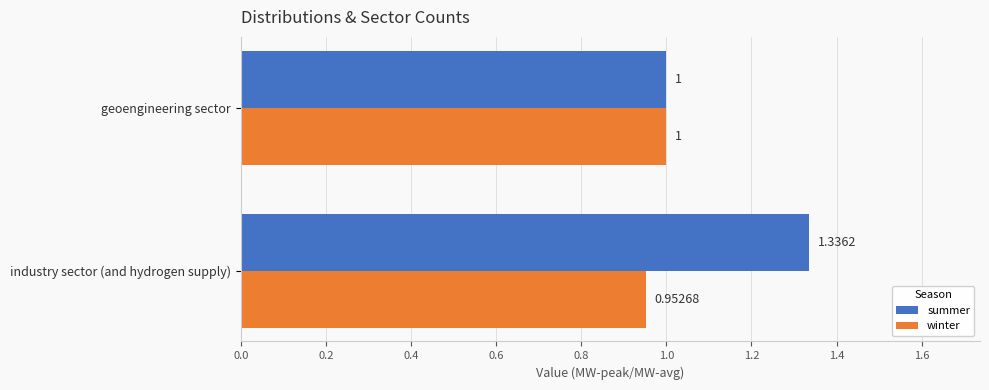

What are all the series names shown in the legend?

summer, winter